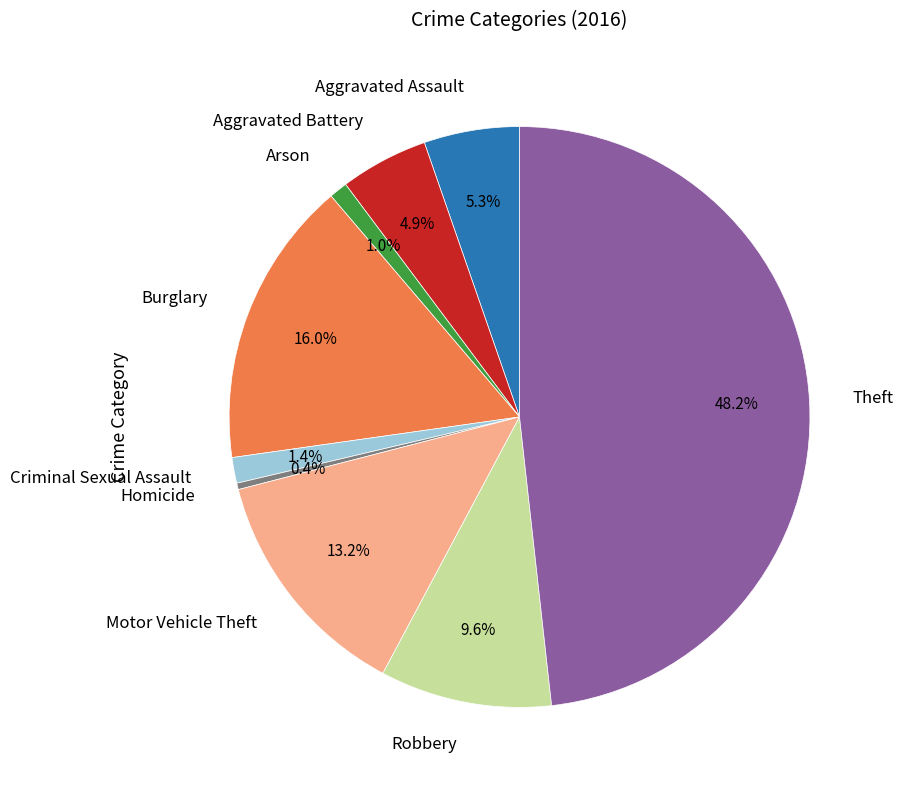

What percentage do Criminal Sexual Assault and Robbery together represent?

11.0%